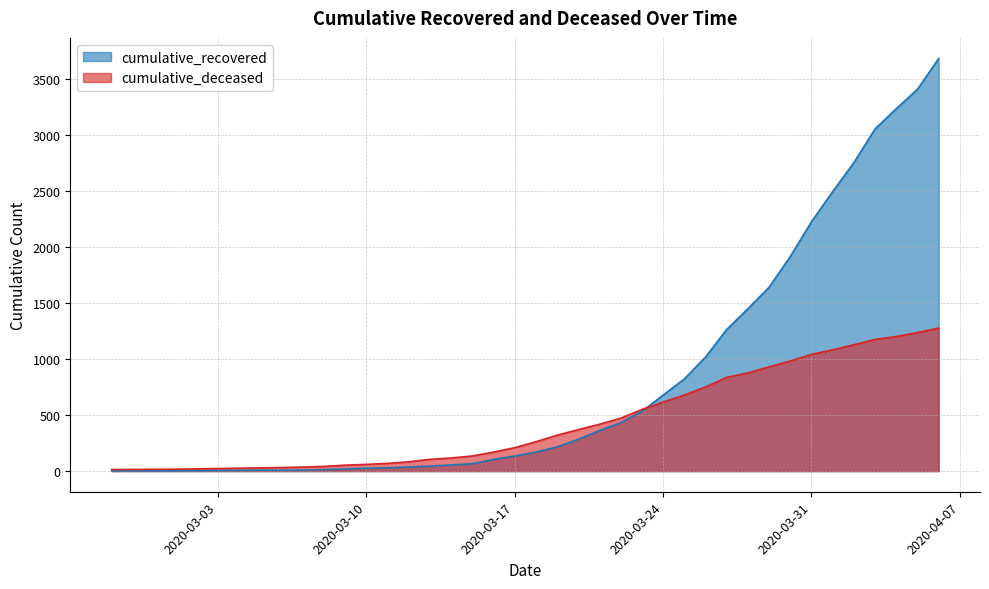

At which category is the sum across all series the highest?

2020-04-06